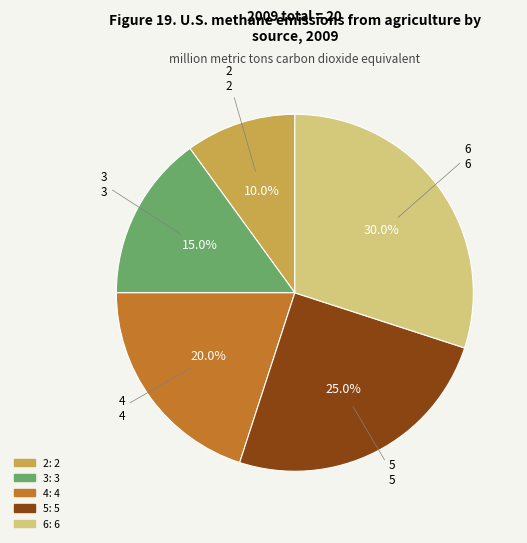

Does any single category account for the majority?

No